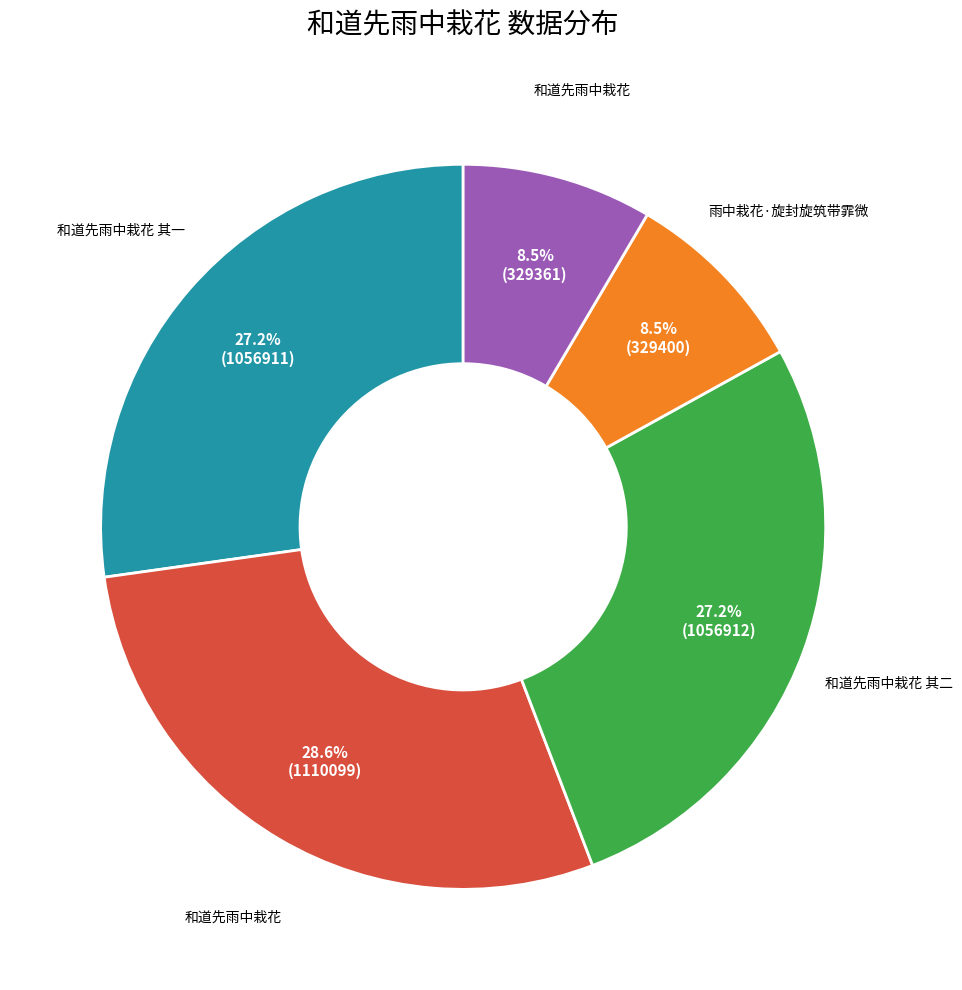

Is there a majority slice in this chart?

No